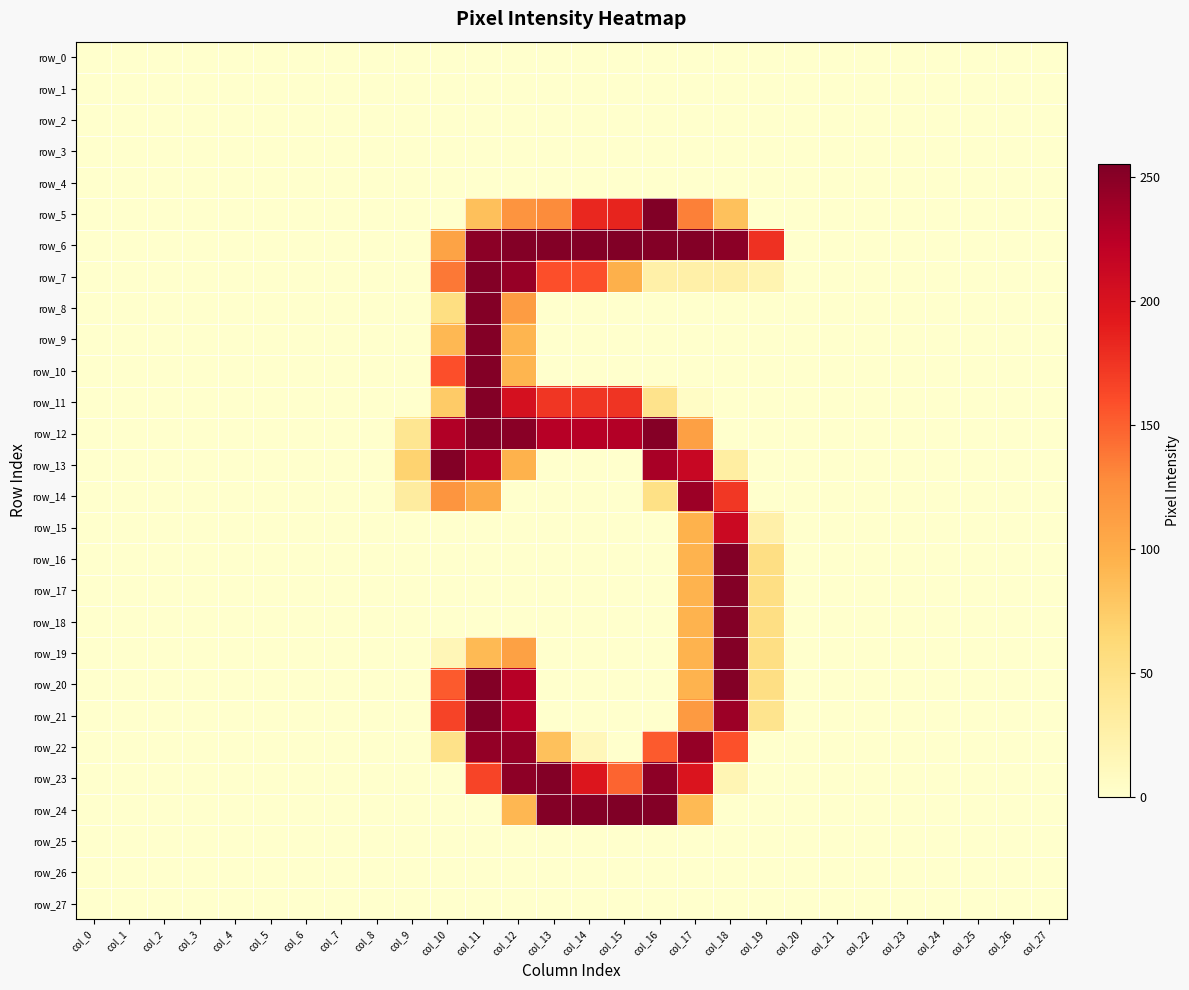

Reading right to left, what are all the values shown in this chart?

row_0: 0	0	0	0	0	0	0	0	0	0	0	0	0	0	0	0	0	0	0	0	0	0	0	0	0	0	0	0
row_1: 0	0	0	0	0	0	0	0	0	0	0	0	0	0	0	0	0	0	0	0	0	0	0	0	0	0	0	0
row_2: 0	0	0	0	0	0	0	0	0	0	0	0	0	0	0	0	0	0	0	0	0	0	0	0	0	0	0	0
row_3: 0	0	0	0	0	0	0	0	0	0	0	0	0	0	0	0	0	0	0	0	0	0	0	0	0	0	0	0
row_4: 0	0	0	0	0	0	0	0	0	0	0	0	0	0	0	0	0	0	0	0	0	0	0	0	0	0	0	0
row_5: 0	0	0	0	0	0	0	0	0	83	134	254	185	183	128	121	84	0	0	0	0	0	0	0	0	0	0	0
row_6: 0	0	0	0	0	0	0	0	177	249	253	253	254	253	253	253	249	108	0	0	0	0	0	0	0	0	0	0
row_7: 0	0	0	0	0	0	0	0	19	26	26	26	97	159	159	243	253	138	0	0	0	0	0	0	0	0	0	0
row_8: 0	0	0	0	0	0	0	0	0	0	0	0	0	0	0	114	253	54	0	0	0	0	0	0	0	0	0	0
row_9: 0	0	0	0	0	0	0	0	0	0	0	0	0	0	0	93	253	90	0	0	0	0	0	0	0	0	0	0
row_10: 0	0	0	0	0	0	0	0	0	0	0	0	0	0	0	93	253	159	0	0	0	0	0	0	0	0	0	0
row_11: 0	0	0	0	0	0	0	0	0	0	5	47	175	174	174	203	253	75	0	0	0	0	0	0	0	0	0	0
row_12: 0	0	0	0	0	0	0	0	0	0	111	252	228	226	226	250	253	229	43	0	0	0	0	0	0	0	0	0
row_13: 0	0	0	0	0	0	0	0	0	30	214	234	0	0	0	95	230	253	68	0	0	0	0	0	0	0	0	0
row_14: 0	0	0	0	0	0	0	0	0	173	240	51	0	0	0	0	101	120	32	0	0	0	0	0	0	0	0	0
row_15: 0	0	0	0	0	0	0	0	25	212	95	0	0	0	0	0	0	0	0	0	0	0	0	0	0	0	0	0
row_16: 0	0	0	0	0	0	0	0	53	253	94	0	0	0	0	0	0	0	0	0	0	0	0	0	0	0	0	0
row_17: 0	0	0	0	0	0	0	0	53	253	94	0	0	0	0	0	0	0	0	0	0	0	0	0	0	0	0	0
row_18: 0	0	0	0	0	0	0	0	53	253	94	0	0	0	0	0	0	0	0	0	0	0	0	0	0	0	0	0
row_19: 0	0	0	0	0	0	0	0	53	253	94	0	0	0	0	110	89	15	0	0	0	0	0	0	0	0	0	0
row_20: 0	0	0	0	0	0	0	0	53	253	94	0	0	0	0	226	253	153	0	0	0	0	0	0	0	0	0	0
row_21: 0	0	0	0	0	0	0	0	45	240	116	0	0	0	0	226	253	166	0	0	0	0	0	0	0	0	0	0
row_22: 0	0	0	0	0	0	0	0	0	158	244	153	0	13	83	243	245	49	0	0	0	0	0	0	0	0	0	0
row_23: 0	0	0	0	0	0	0	0	0	17	198	248	148	197	253	248	165	0	0	0	0	0	0	0	0	0	0	0
row_24: 0	0	0	0	0	0	0	0	0	0	89	253	255	253	253	91	0	0	0	0	0	0	0	0	0	0	0	0
row_25: 0	0	0	0	0	0	0	0	0	0	0	0	0	0	0	0	0	0	0	0	0	0	0	0	0	0	0	0
row_26: 0	0	0	0	0	0	0	0	0	0	0	0	0	0	0	0	0	0	0	0	0	0	0	0	0	0	0	0
row_27: 0	0	0	0	0	0	0	0	0	0	0	0	0	0	0	0	0	0	0	0	0	0	0	0	0	0	0	0